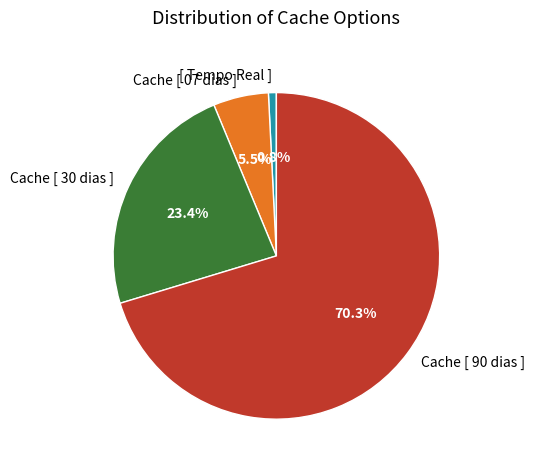

Which slice is the largest?

Cache [ 90 dias ]